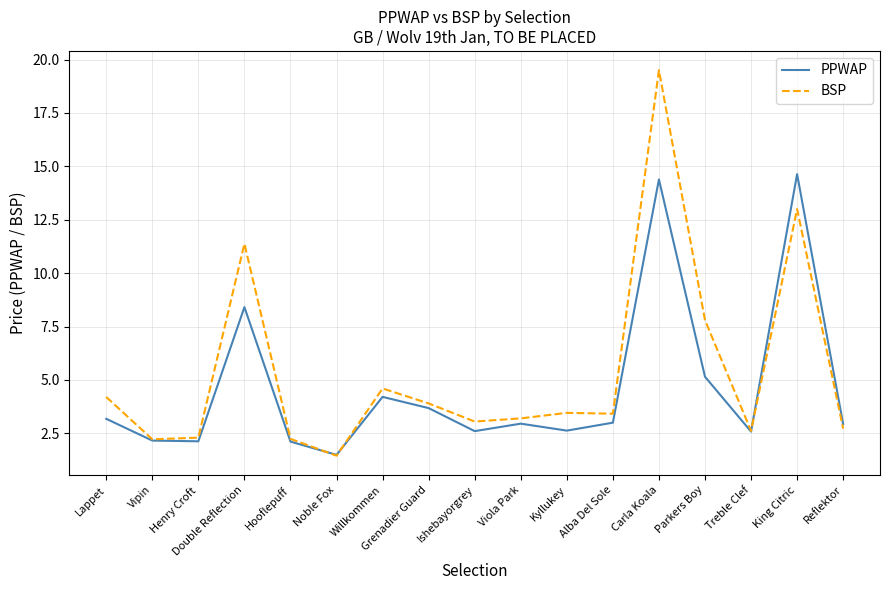

What is the difference between the BSP values at Reflektor and Grenadier Guard?

1.2